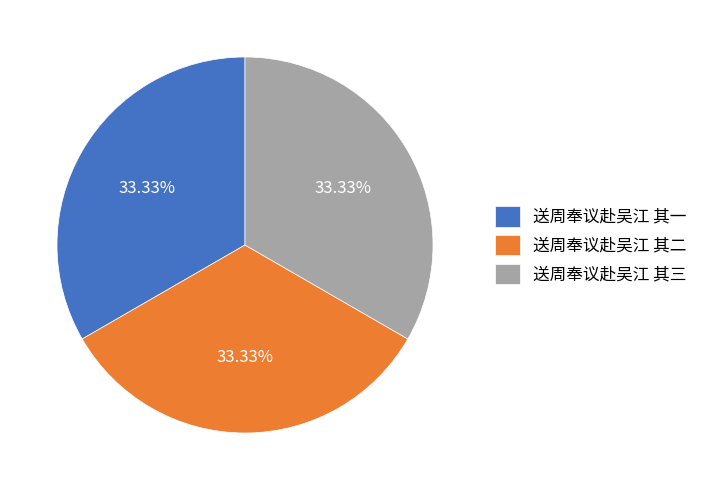

True or false: 送周奉议赴吴江 其一 accounts for 21% of the total.

False